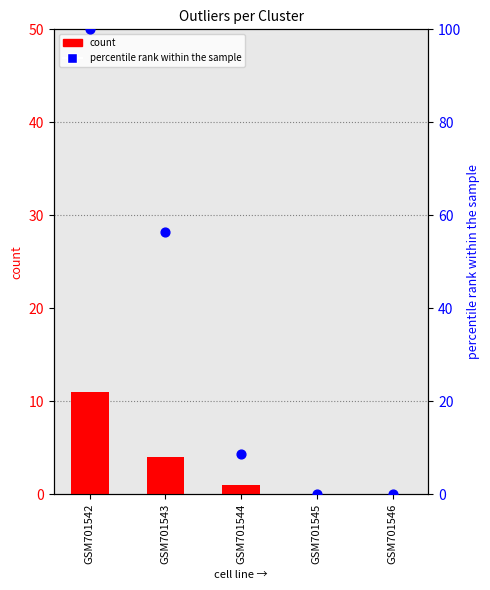

Which series has the largest total across all categories?

percentile rank within the sample